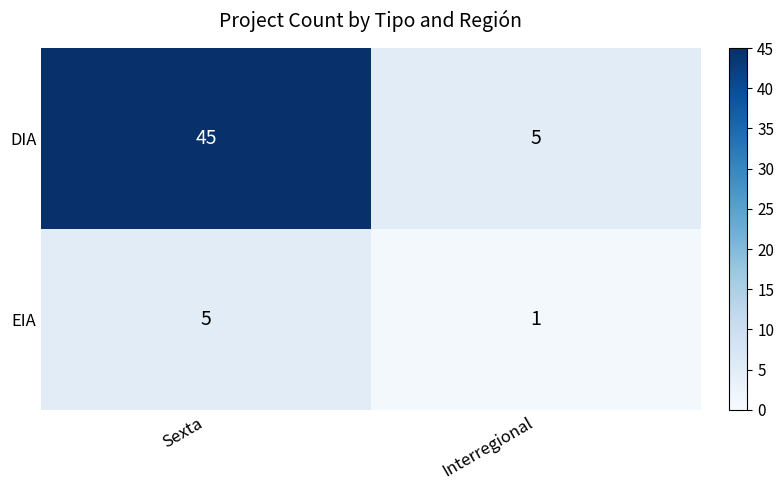

What is the smallest value displayed?

1